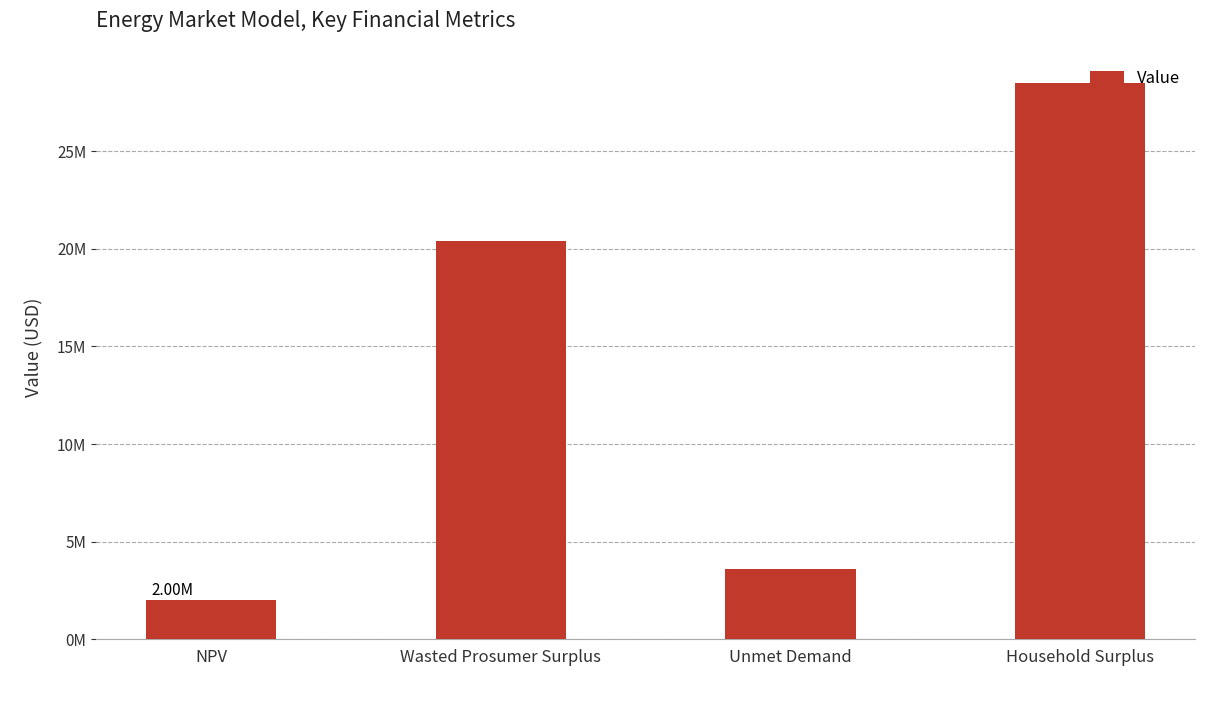

What is the greatest value displayed?

28509332.3